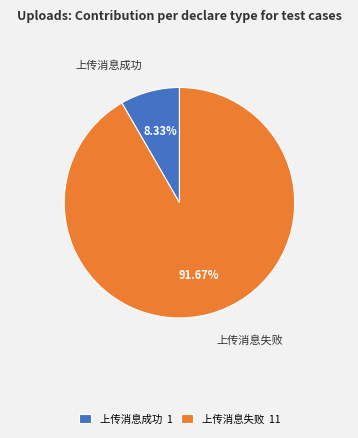

What is the majority slice?

上传消息失败